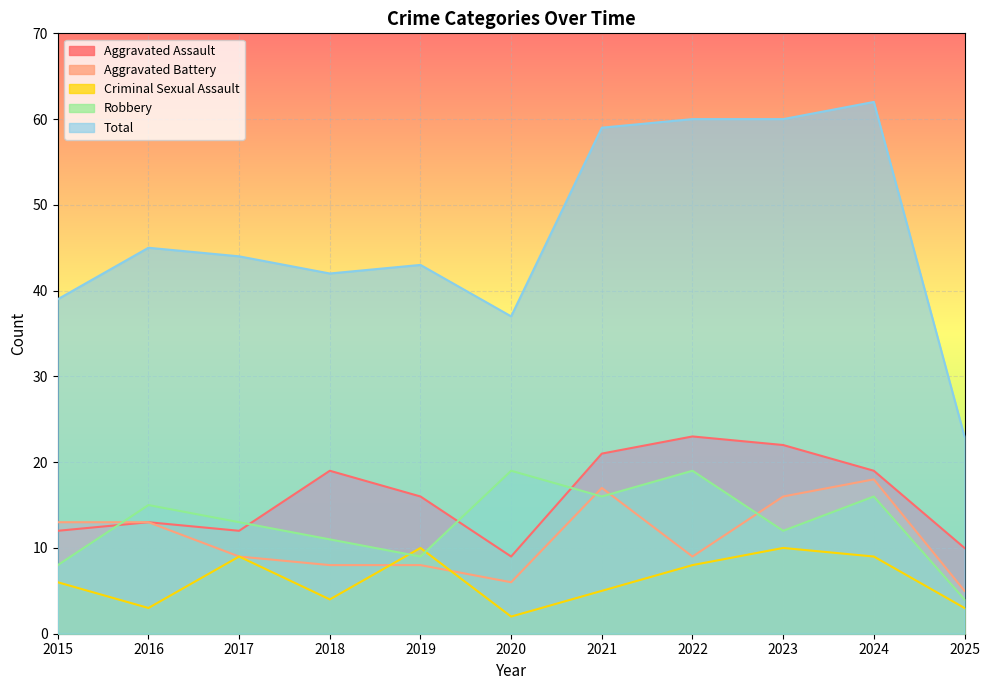

Rank the series by their maximum value, from lowest to highest.

Criminal Sexual Assault, Aggravated Battery, Robbery, Aggravated Assault, Total